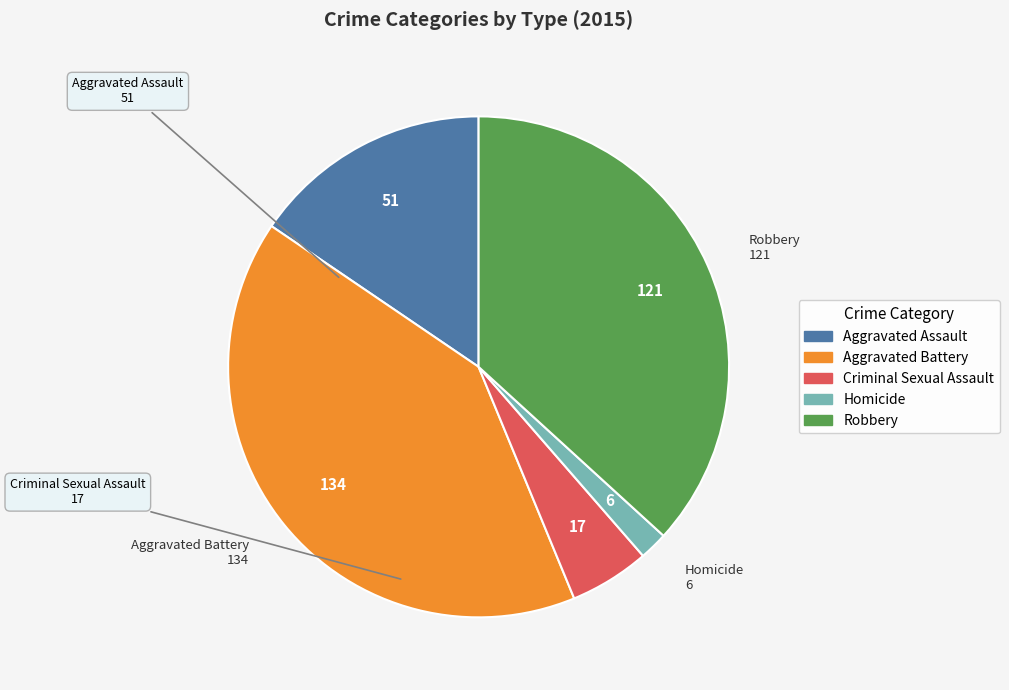

Which category has the biggest portion of the pie?

Aggravated Battery